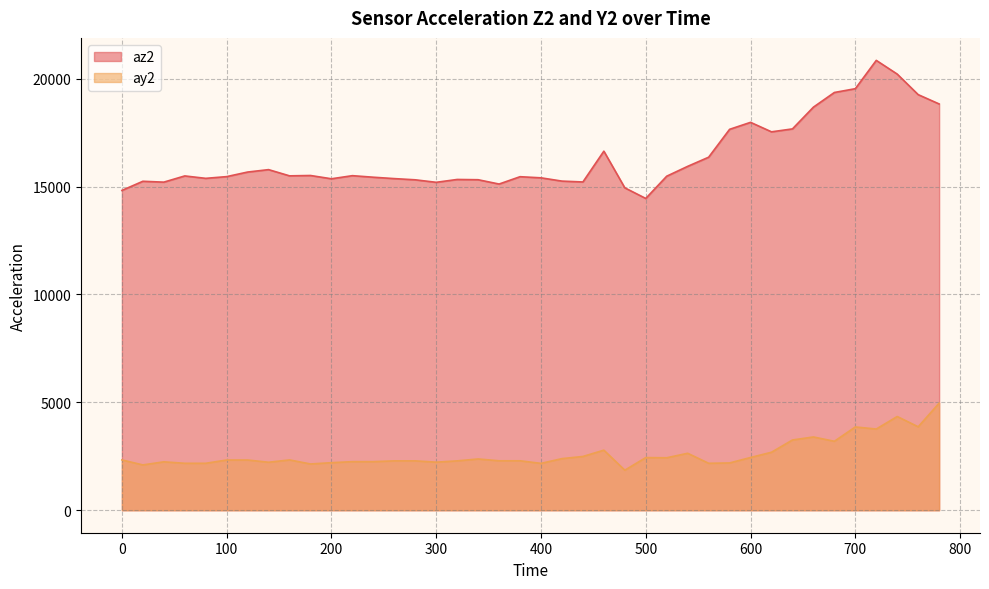

What is the total value across all series at 100?

17792